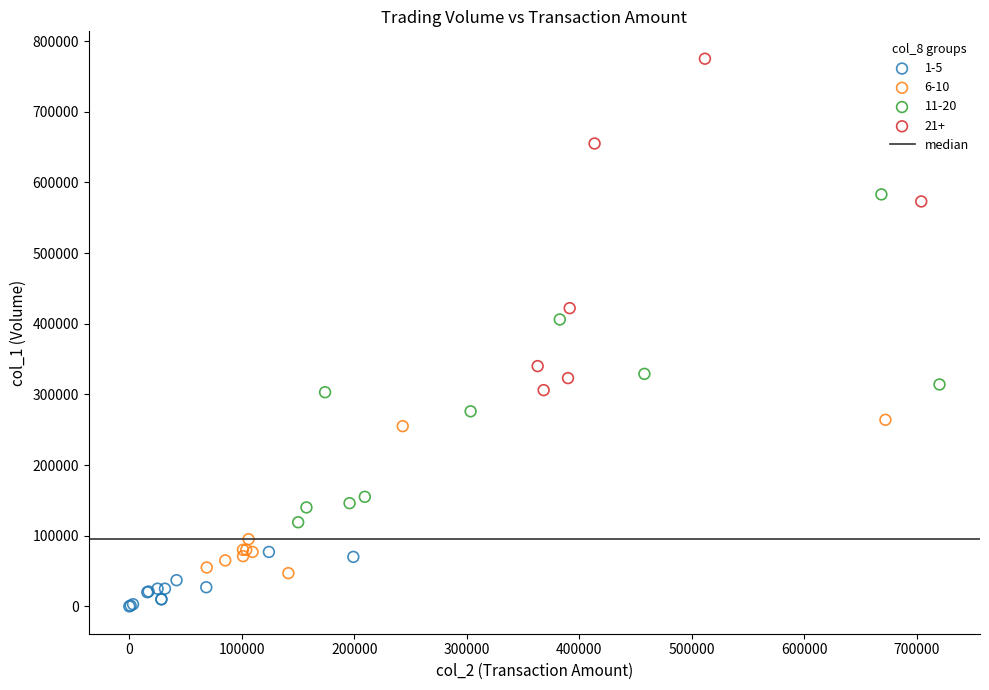

Which series contains the highest Y value?

21+